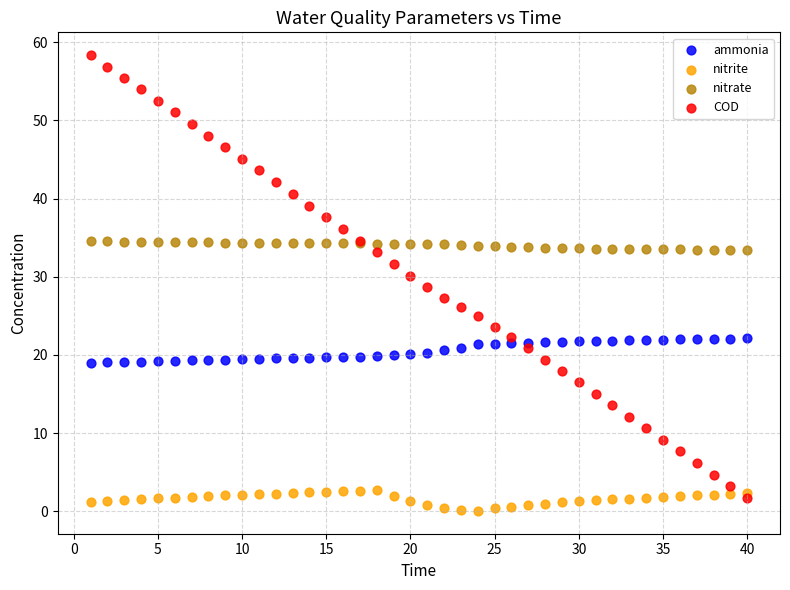

Which series has the widest spread of Y values?

COD